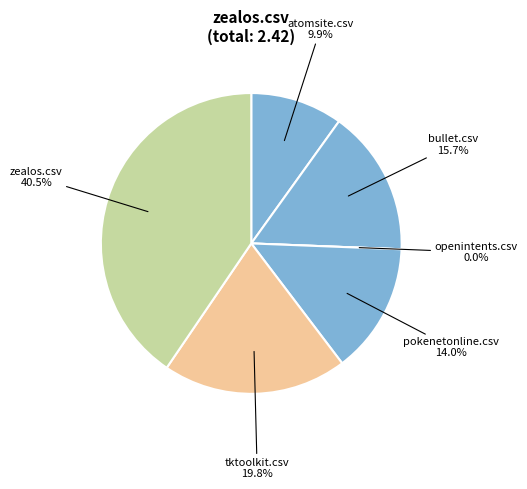

Does tktoolkit.csv account for over 50% of the chart?

No